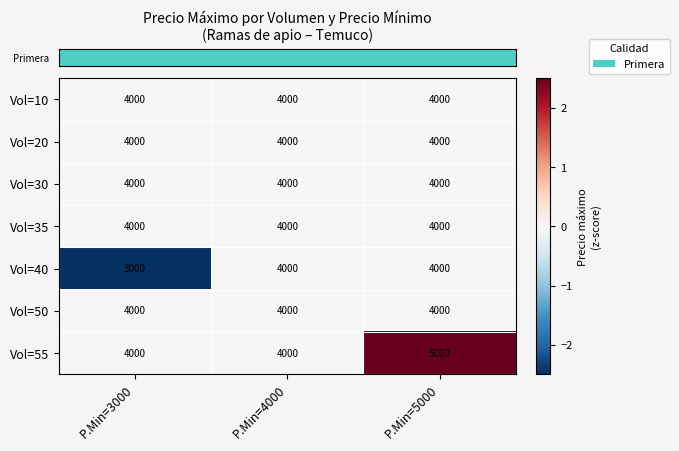

Which series has the largest total across all categories?

Vol=55